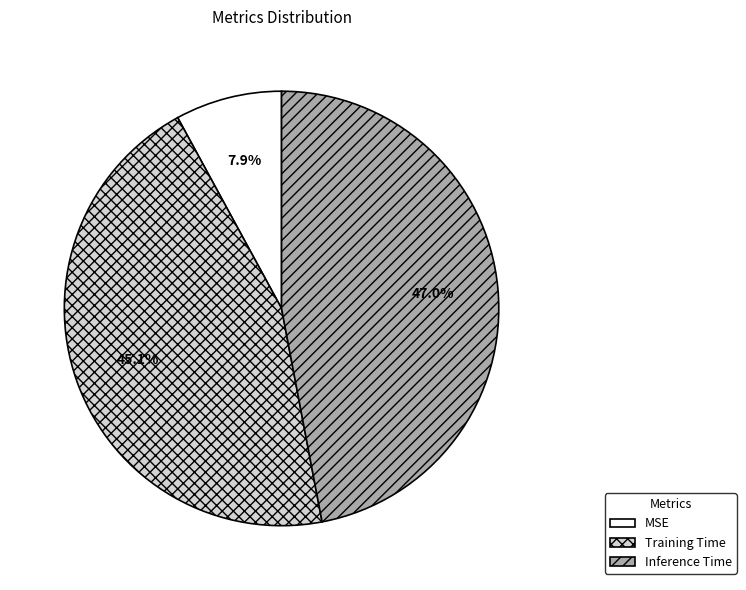

To the nearest percent, what is the difference between the Inference Time and MSE slice percentages?

39%